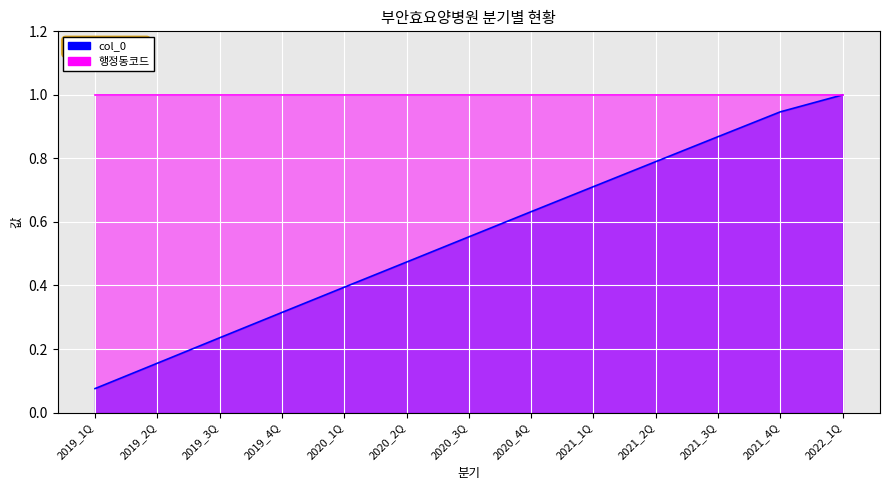

How many data points does each series have?

13